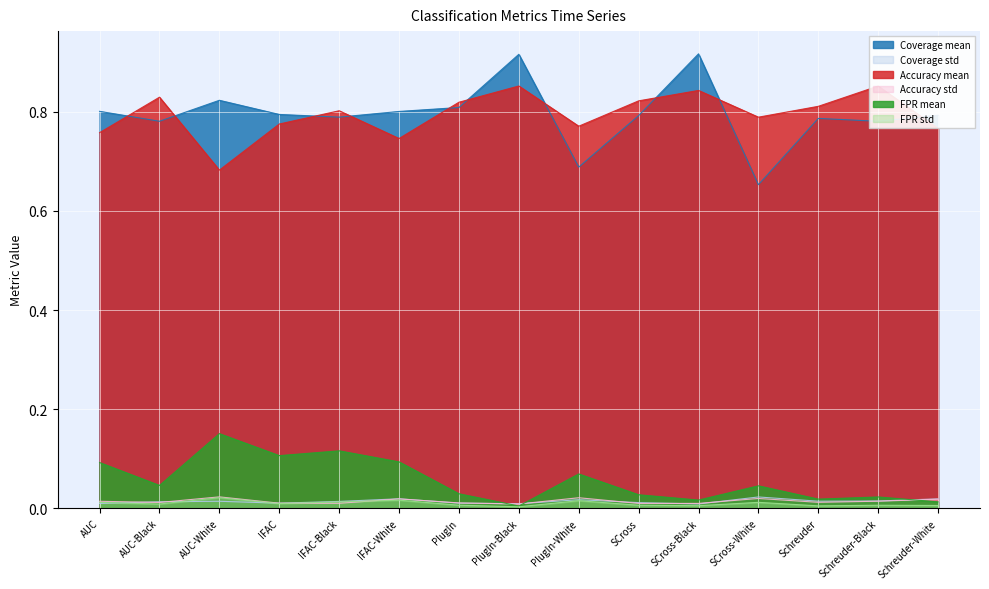

Reading right to left, extract all data points from this chart.

Coverage mean: Schreuder-White=0.8	Schreuder-Black=0.8	Schreuder=0.8	SCross-White=0.7	SCross-Black=0.9	SCross=0.8	PlugIn-White=0.7	PlugIn-Black=0.9	PlugIn=0.8	IFAC-White=0.8	IFAC-Black=0.8	IFAC=0.8	AUC-White=0.8	AUC-Black=0.8	AUC=0.8
Coverage std: Schreuder-White=0.0	Schreuder-Black=0.0	Schreuder=0.0	SCross-White=0.0	SCross-Black=0.0	SCross=0.0	PlugIn-White=0.0	PlugIn-Black=0.0	PlugIn=0.0	IFAC-White=0.0	IFAC-Black=0.0	IFAC=0.0	AUC-White=0.0	AUC-Black=0.0	AUC=0.0
Accuracy mean: Schreuder-White=0.8	Schreuder-Black=0.9	Schreuder=0.8	SCross-White=0.8	SCross-Black=0.8	SCross=0.8	PlugIn-White=0.8	PlugIn-Black=0.9	PlugIn=0.8	IFAC-White=0.7	IFAC-Black=0.8	IFAC=0.8	AUC-White=0.7	AUC-Black=0.8	AUC=0.8
Accuracy std: Schreuder-White=0.0	Schreuder-Black=0.0	Schreuder=0.0	SCross-White=0.0	SCross-Black=0.0	SCross=0.0	PlugIn-White=0.0	PlugIn-Black=0.0	PlugIn=0.0	IFAC-White=0.0	IFAC-Black=0.0	IFAC=0.0	AUC-White=0.0	AUC-Black=0.0	AUC=0.0
FPR mean: Schreuder-White=0.0	Schreuder-Black=0.0	Schreuder=0.0	SCross-White=0.0	SCross-Black=0.0	SCross=0.0	PlugIn-White=0.1	PlugIn-Black=0.0	PlugIn=0.0	IFAC-White=0.1	IFAC-Black=0.1	IFAC=0.1	AUC-White=0.2	AUC-Black=0.0	AUC=0.1
FPR std: Schreuder-White=0.0	Schreuder-Black=0.0	Schreuder=0.0	SCross-White=0.0	SCross-Black=0.0	SCross=0.0	PlugIn-White=0.0	PlugIn-Black=0.0	PlugIn=0.0	IFAC-White=0.0	IFAC-Black=0.0	IFAC=0.0	AUC-White=0.0	AUC-Black=0.0	AUC=0.0